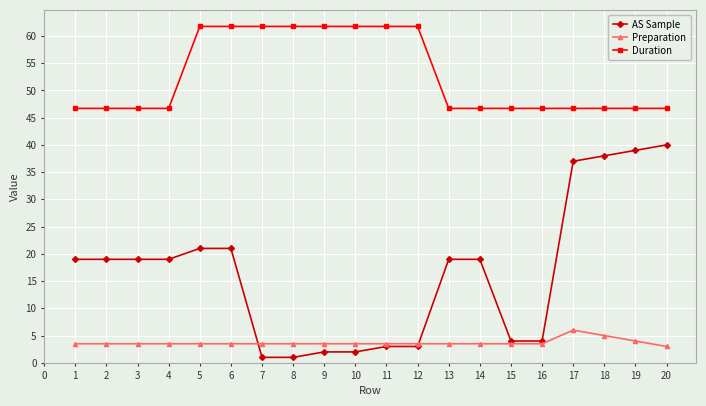

What is the difference between the second highest and minimum values in the Preparation series?

2.0